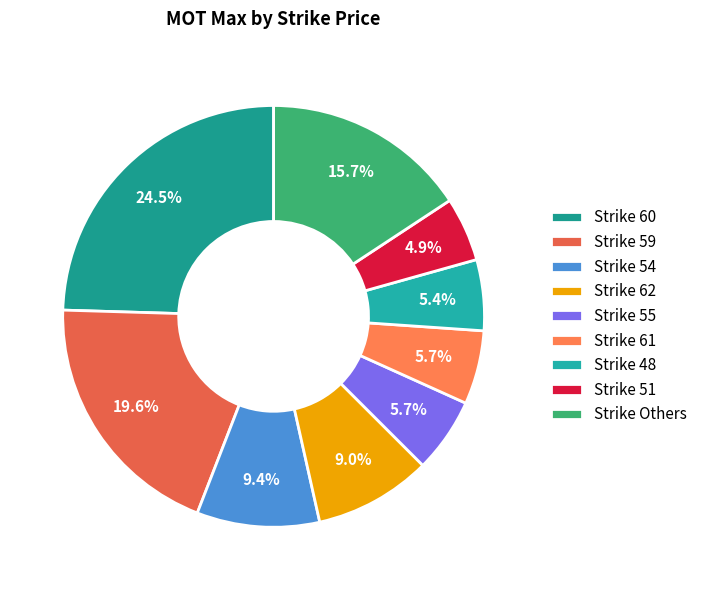

How many slices are in this pie chart?

9